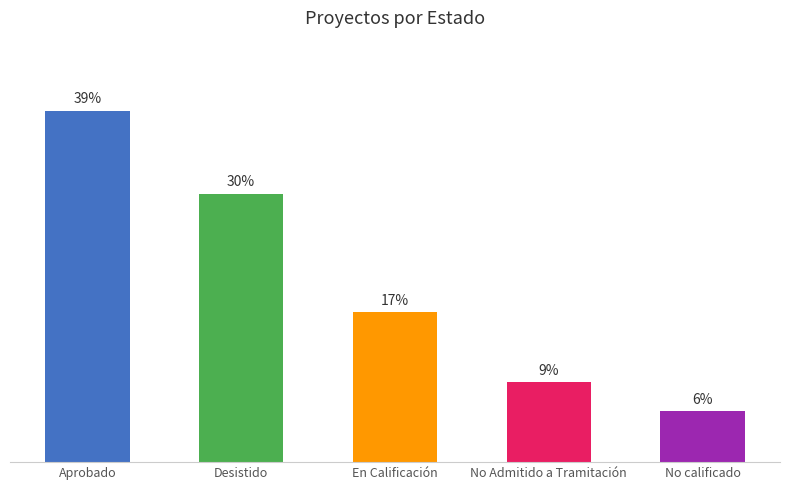

How many values exceed 16?

3